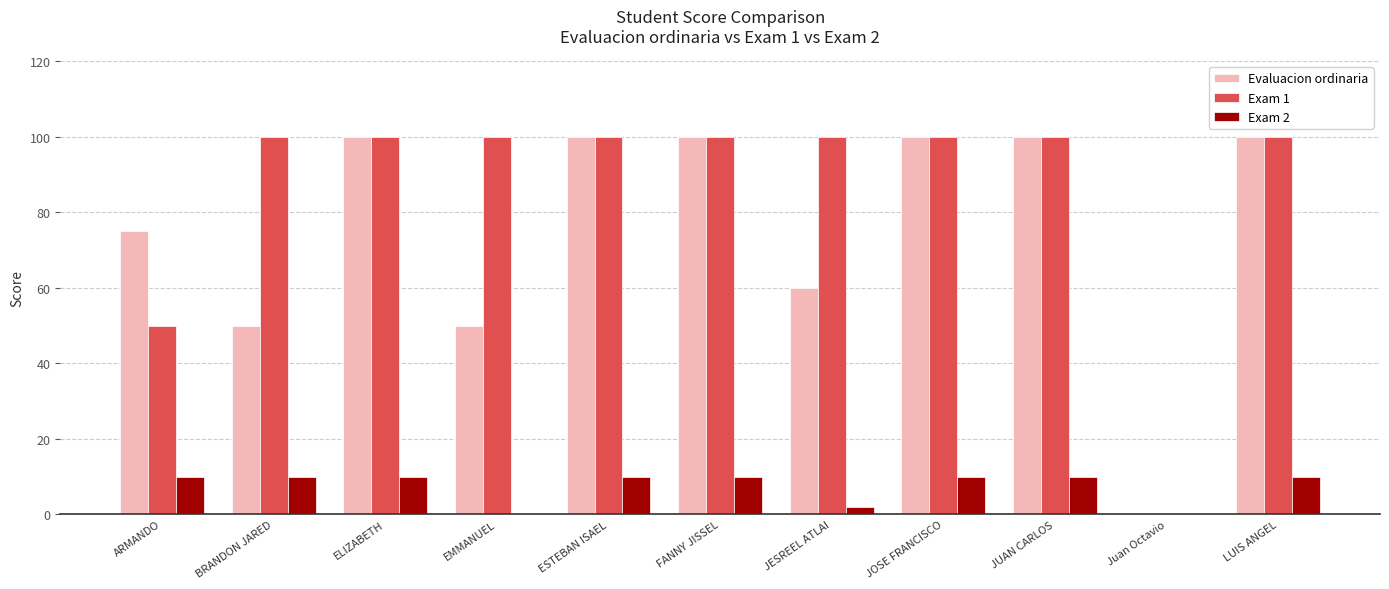

Which series has the largest total across all categories?

Exam 1